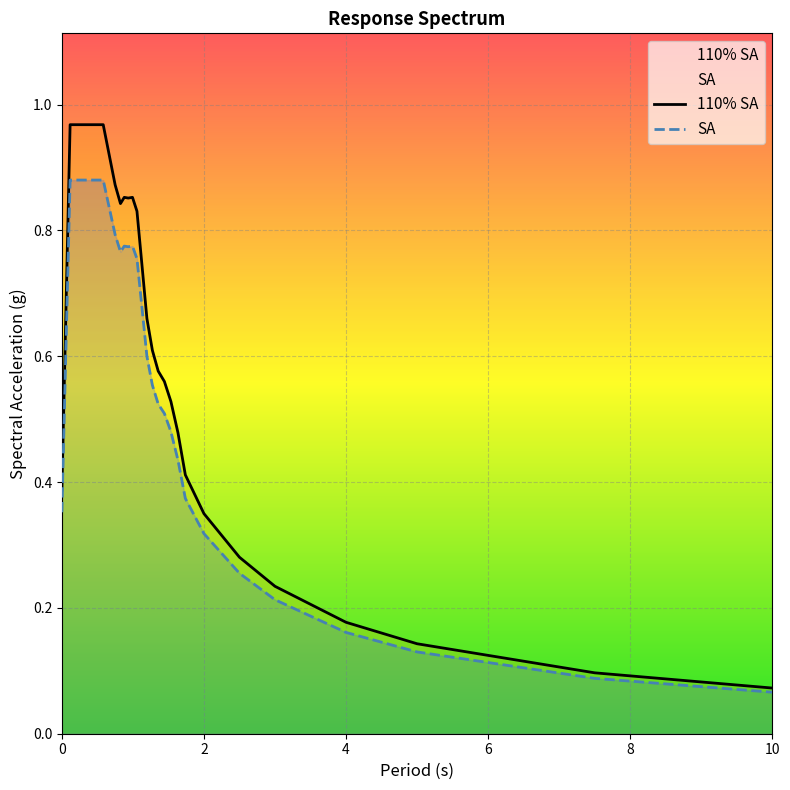

True or false: SA and 110% SA cross at least once.

False